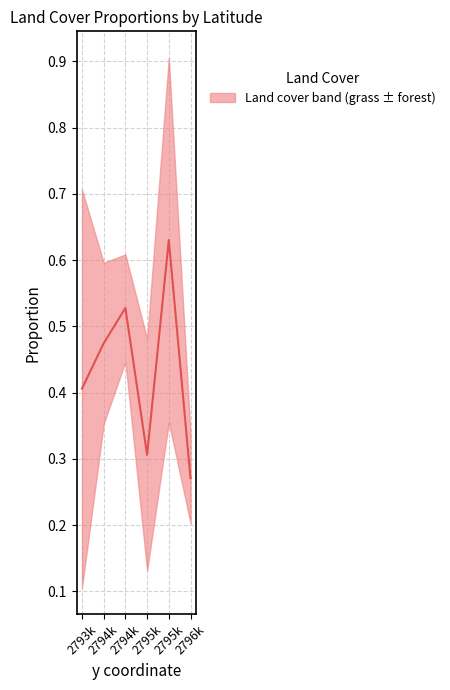

Count the other values in the range 0 to 1.

6